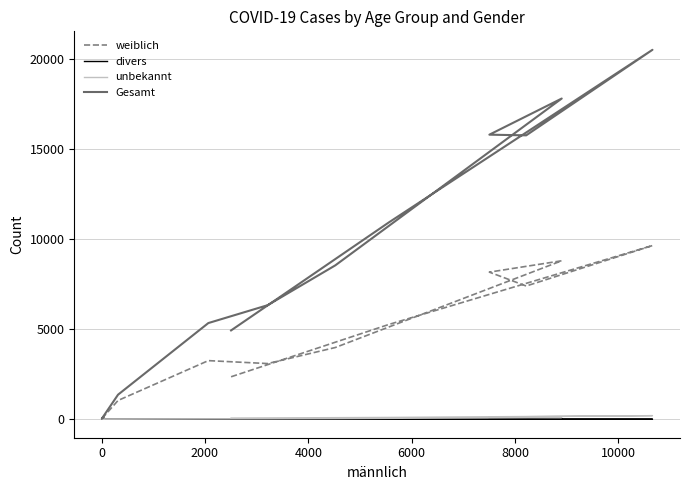

What are all the series names shown in the legend?

weiblich, divers, unbekannt, Gesamt